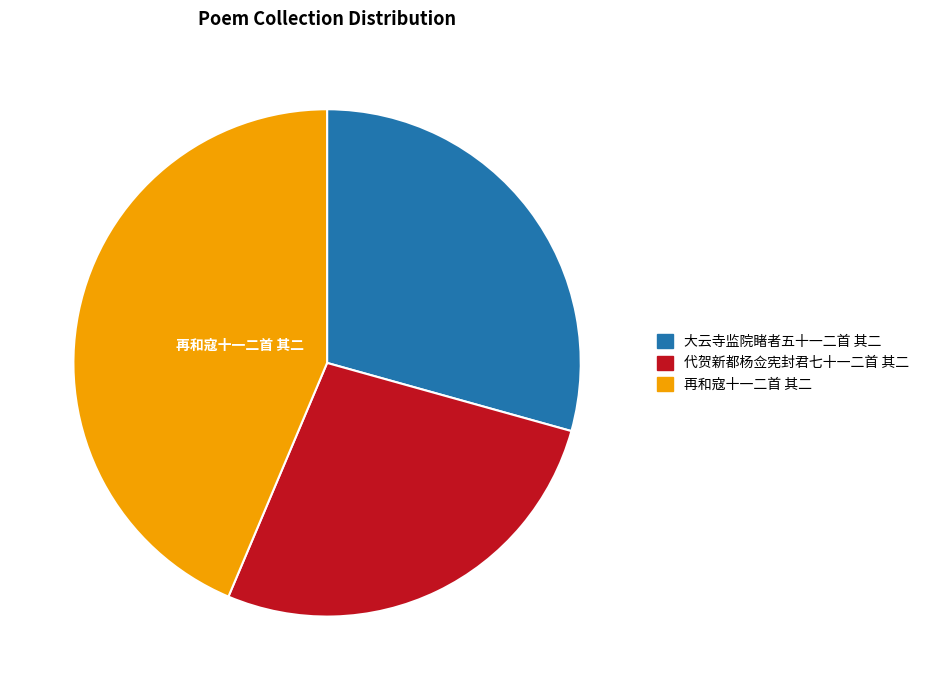

Which category has the biggest portion of the pie?

再和寇十一二首 其二